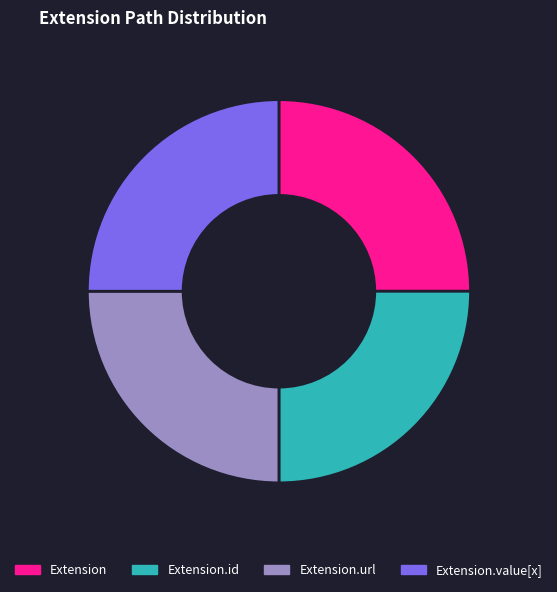

Is Extension the majority of the pie?

No